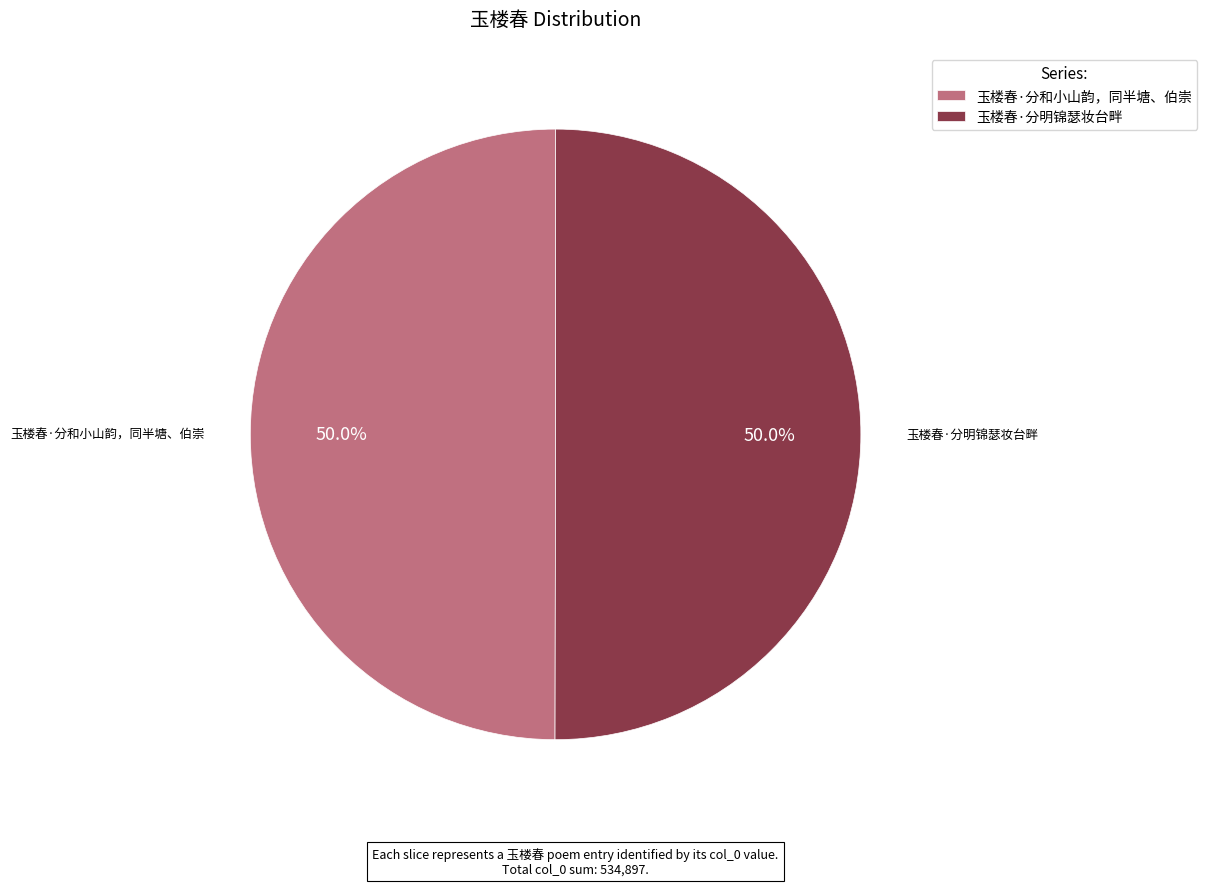

What is the ratio of the value at 玉楼春·分和小山韵，同半塘、伯崇 to the value at 玉楼春·分明锦瑟妆台畔?

1.0